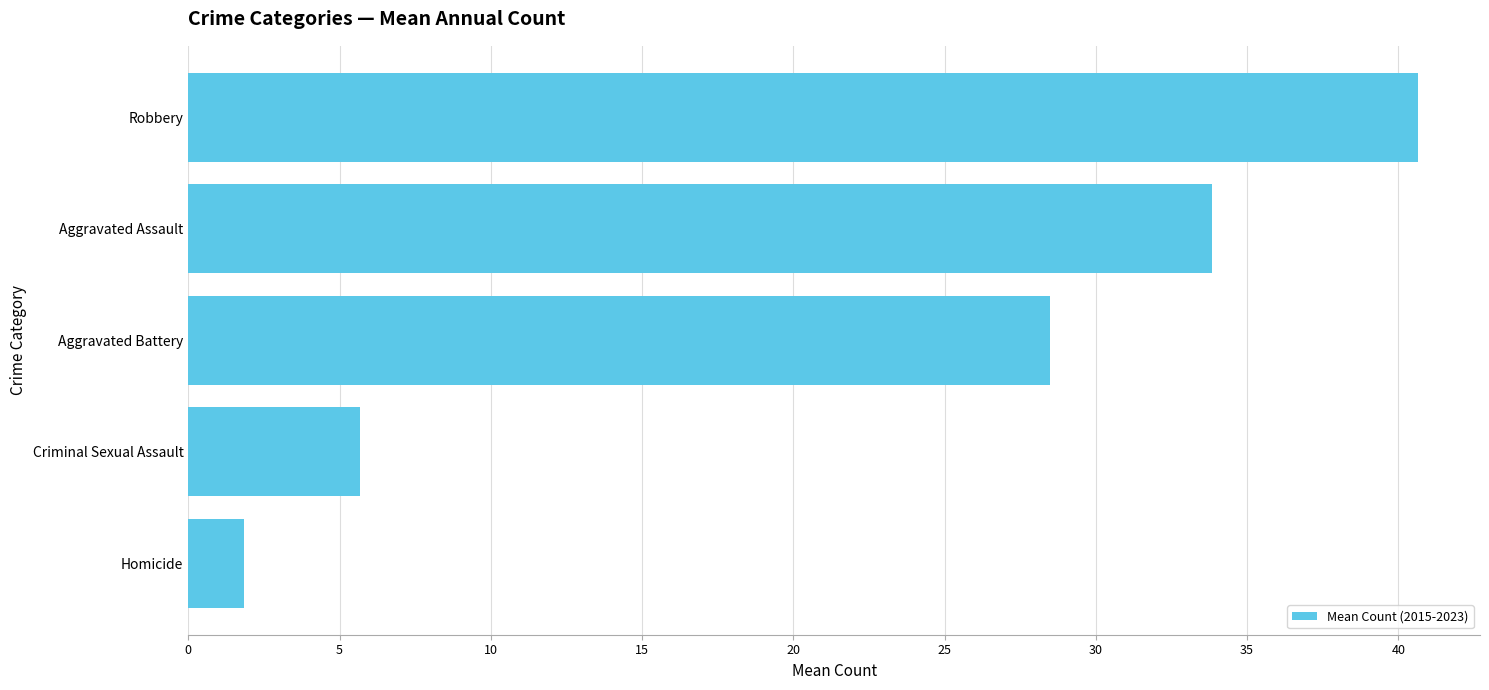

What is the change in value from Criminal Sexual Assault to Aggravated Battery?

+22.8